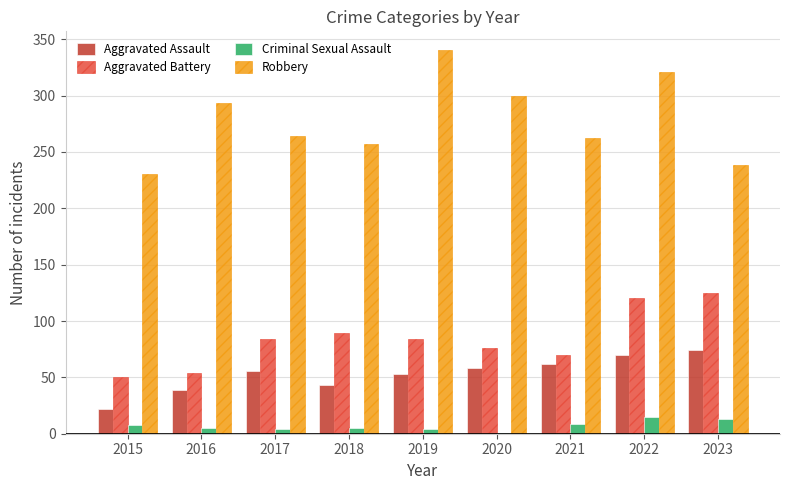

Is it true that Aggravated Battery equals 76 at 2020?

True